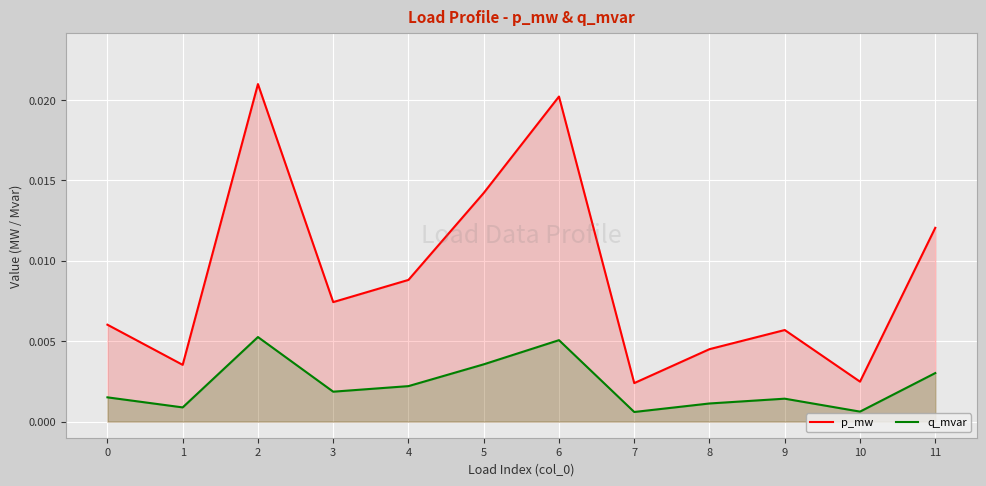

True or false: q_mvar and p_mw cross at least once.

False